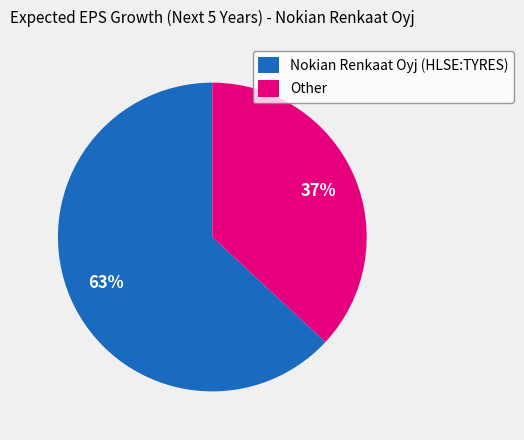

To the nearest percent, what is the average slice percentage?

50%